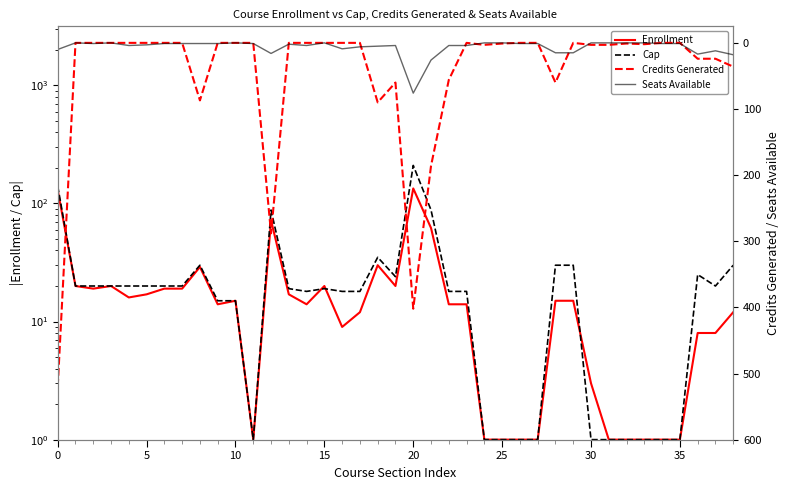

What is the average value of the Seats Available series?

7